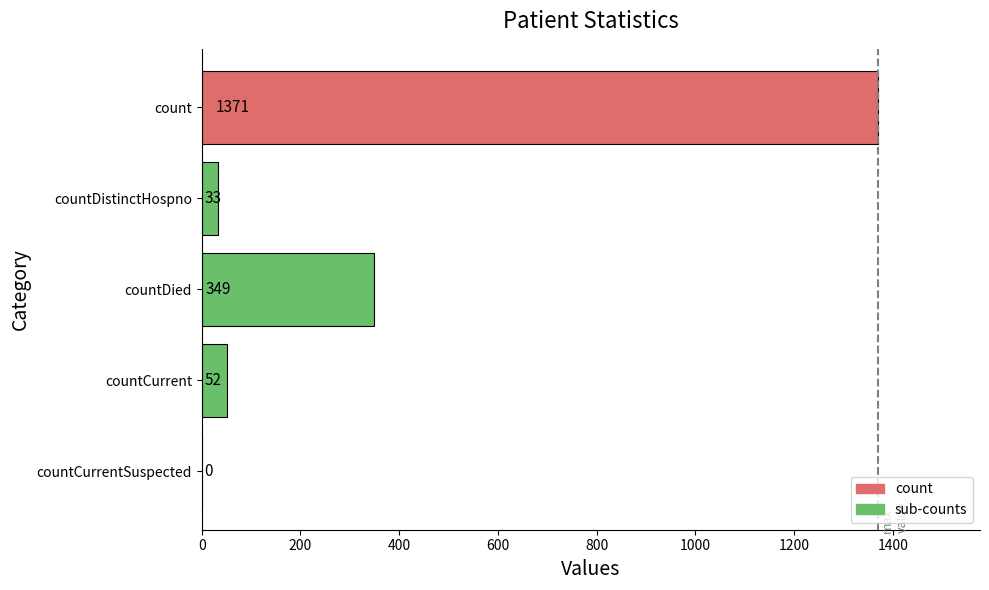

The chart shows a value of 349 at countDied. True or false?

True